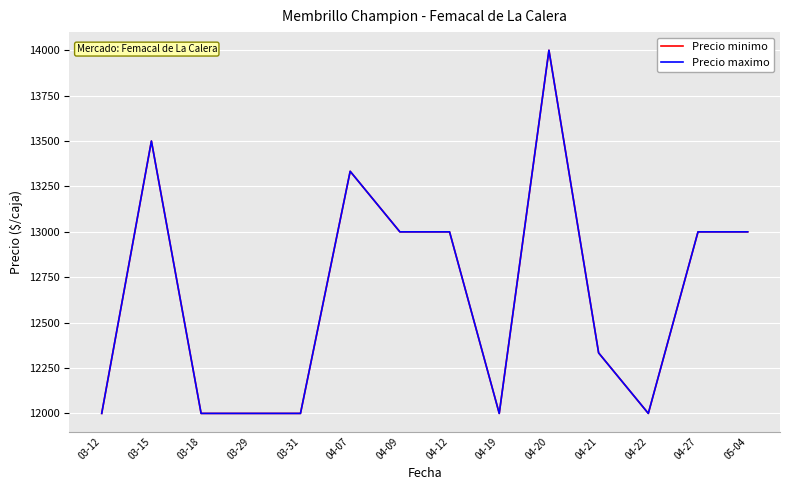

At 05-04, list the series in order from smallest to largest.

Precio minimo, Precio maximo